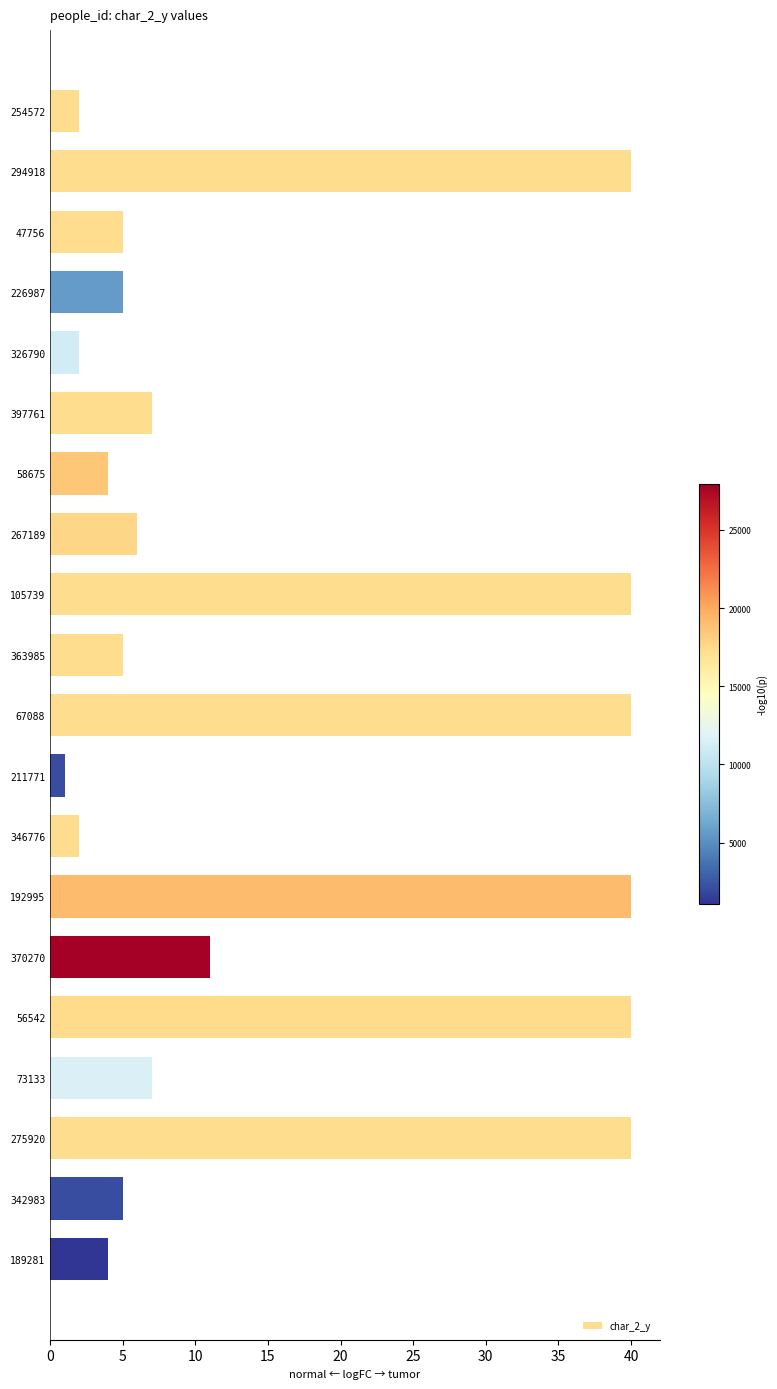

Reading bottom to top, what are all the values shown in this chart?

4	5	40	7	40	11	40	2	1	40	5	40	6	4	7	2	5	5	40	2